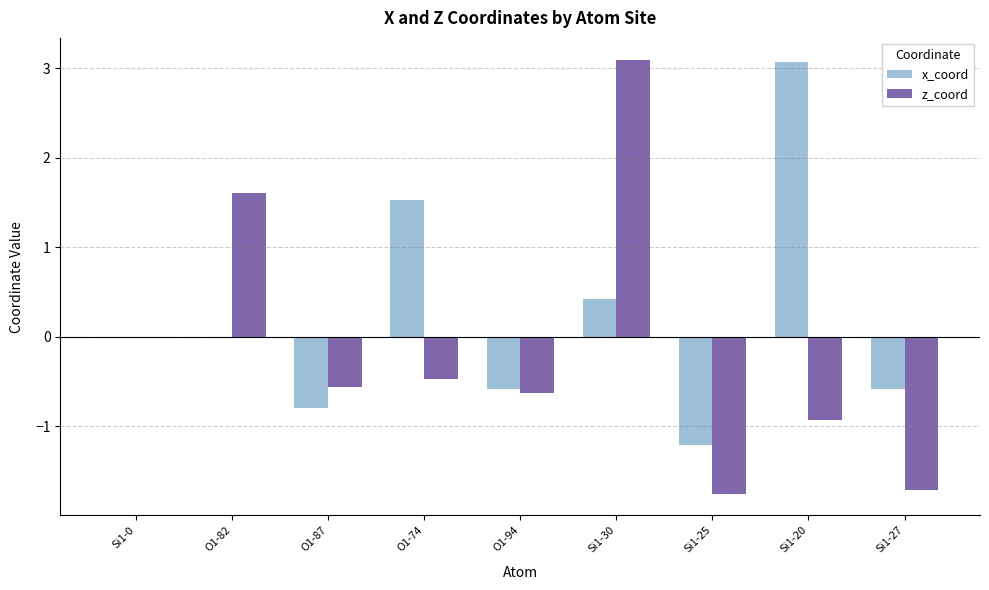

What is the sum of all x_coord values?

1.9